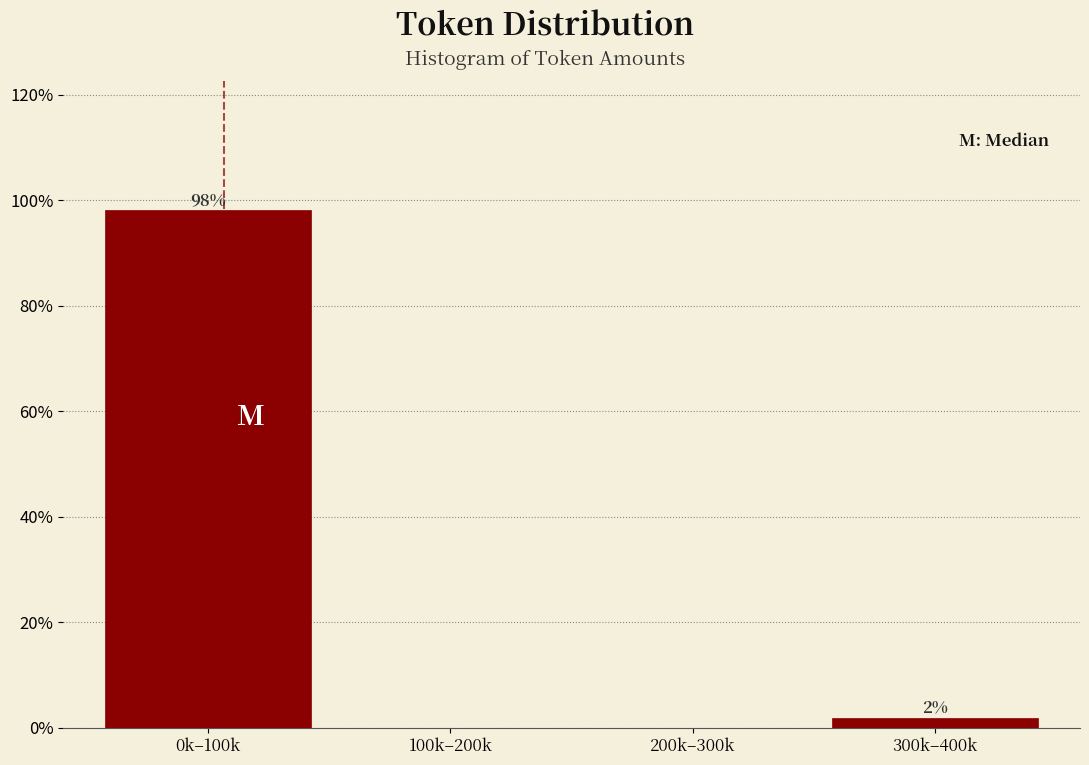

Where is the data nearest to the value 49?

300k–400k